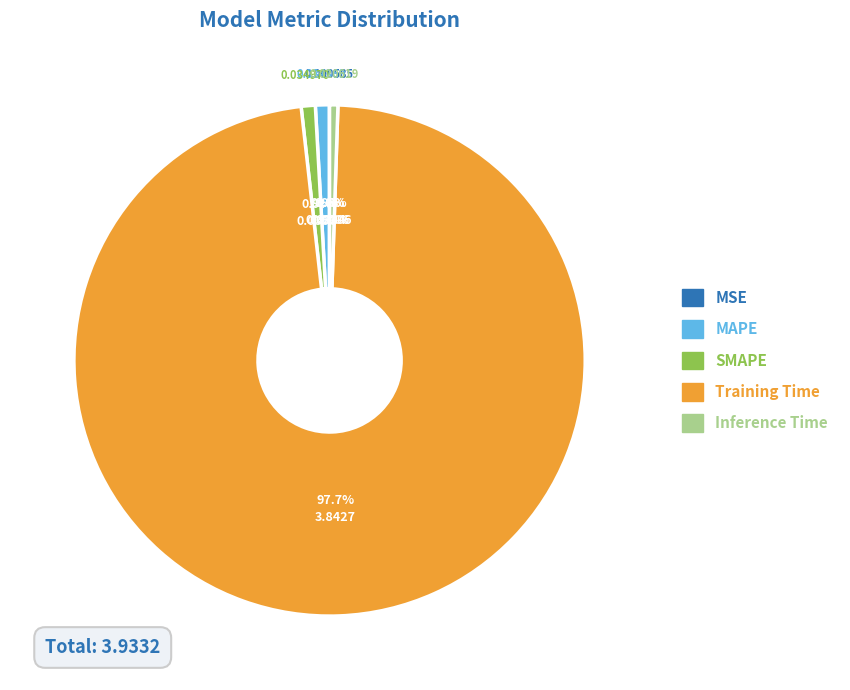

Which category has the biggest portion of the pie?

Training Time